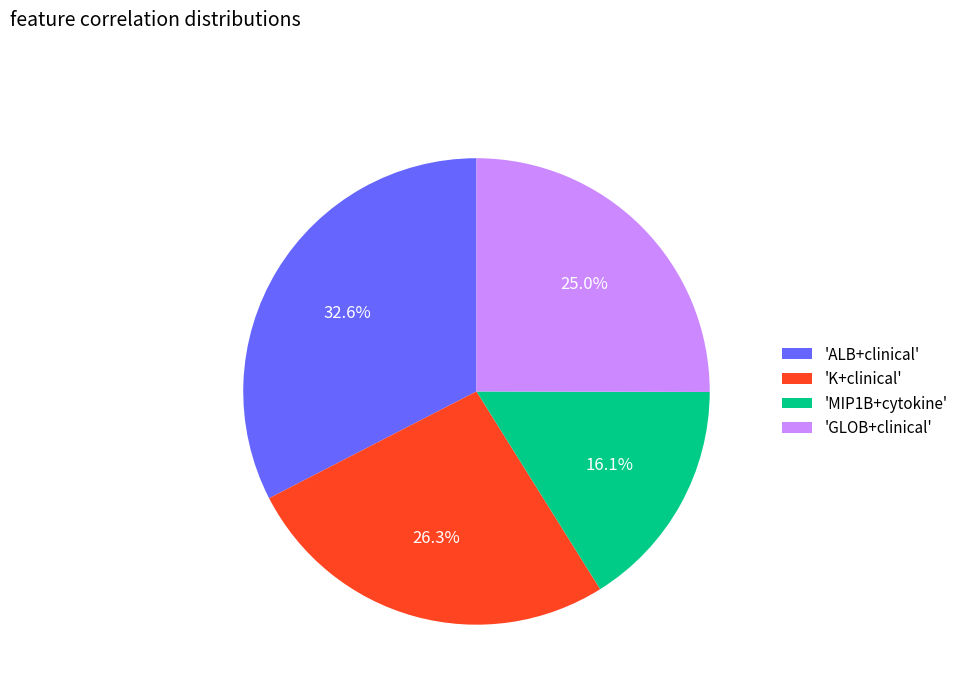

What is the total percentage of 'GLOB+clinical' and 'MIP1B+cytokine'?

41.1%